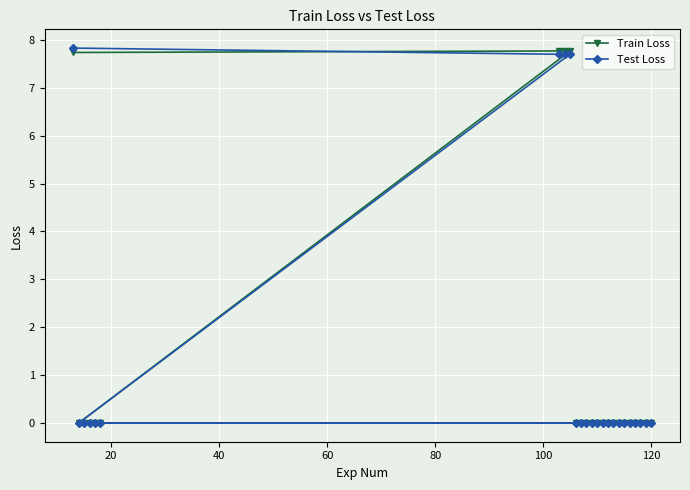

At how many categories does at least one series exceed 6?

4